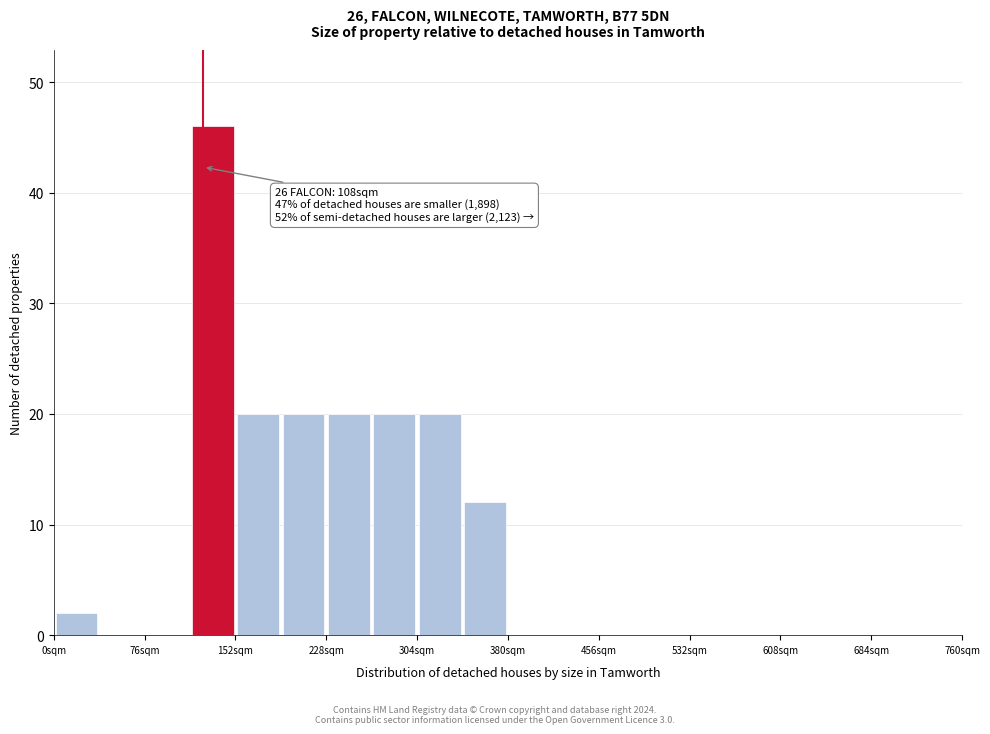

Around what value on the x-axis is the tallest bar? Give the approximate position of its centre, as read against the axis.

130